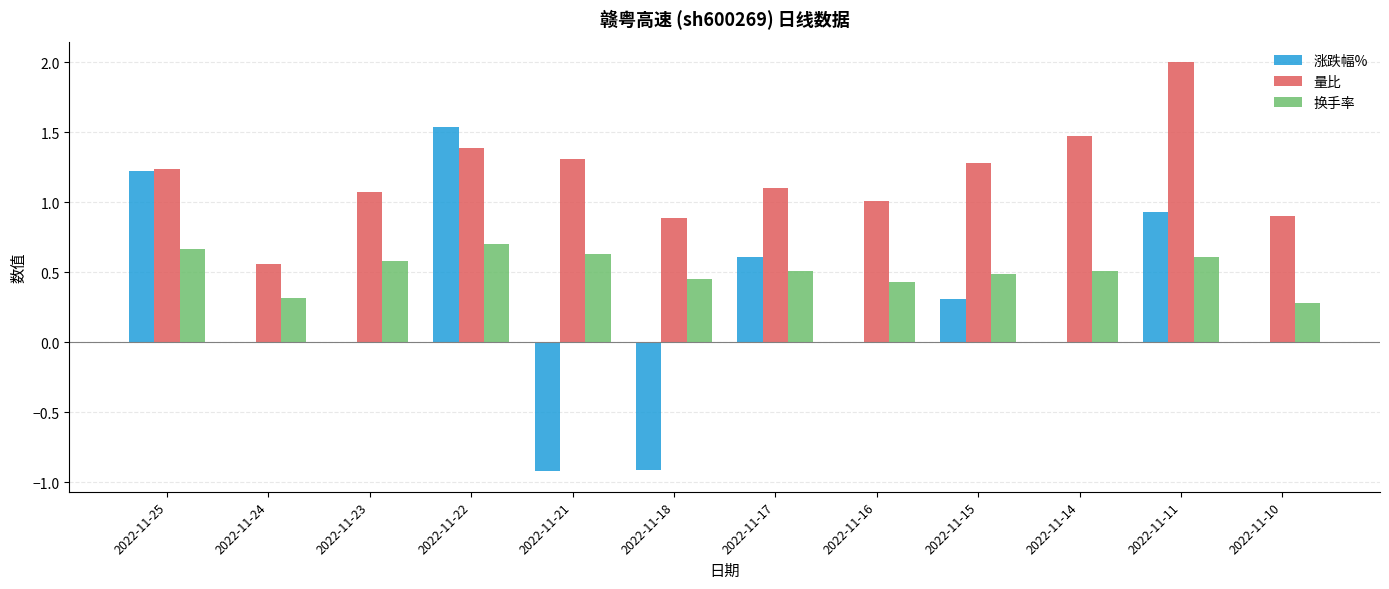

What is the greatest value displayed?

2.0